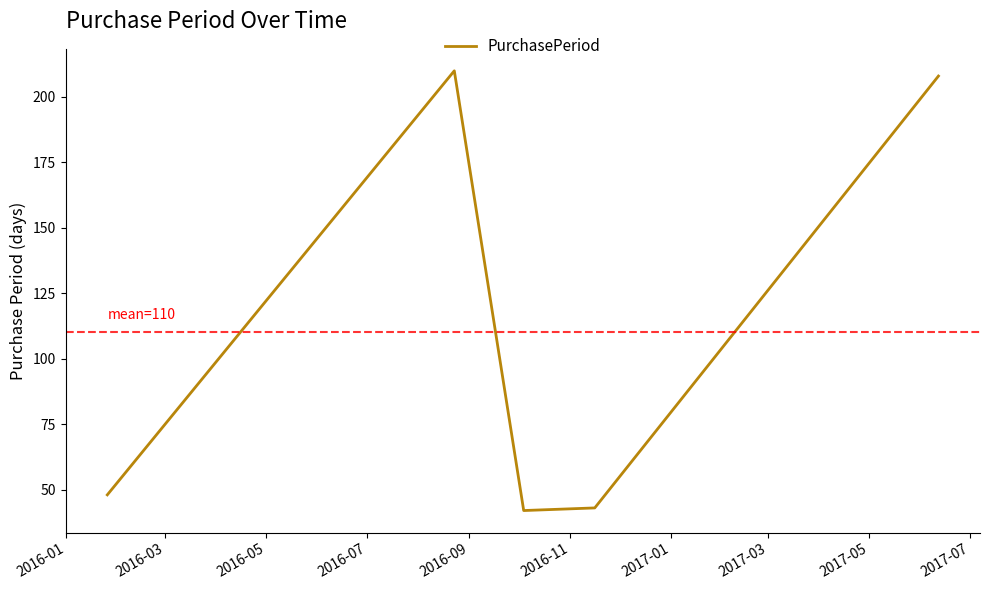

Reading right to left, list all the values displayed in this chart.

208	43	42	210	48